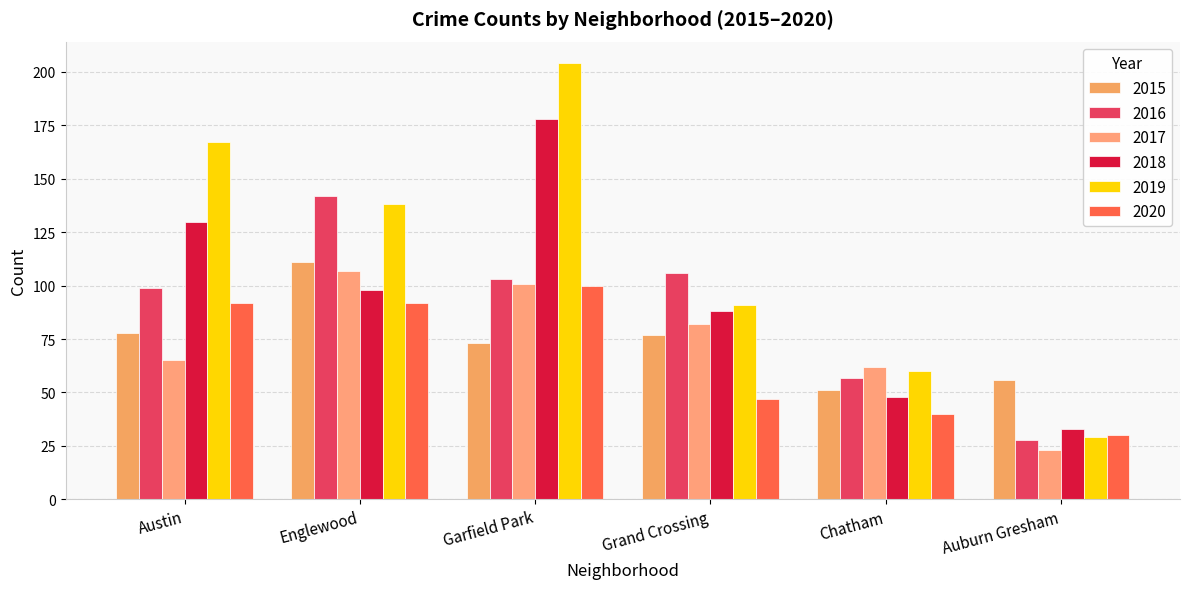

Read the 2018 value at Englewood, to the nearest 50.

100